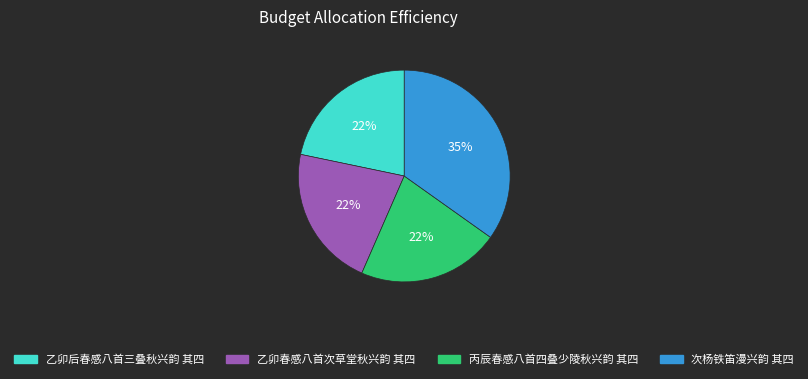

Is the sum of 次杨铁笛漫兴韵 其四 and 乙卯后春感八首三叠秋兴韵 其四 greater than half?

Yes